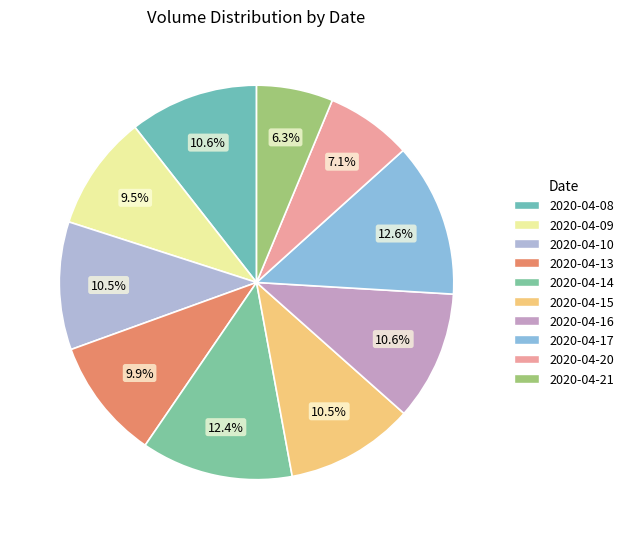

The 2020-04-20 slice represents 7% of the pie. True or false?

True